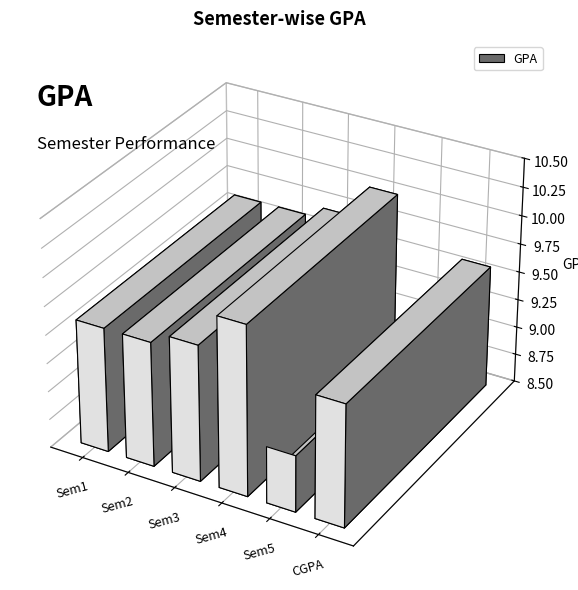

What is the difference between the second highest and minimum values?

0.7